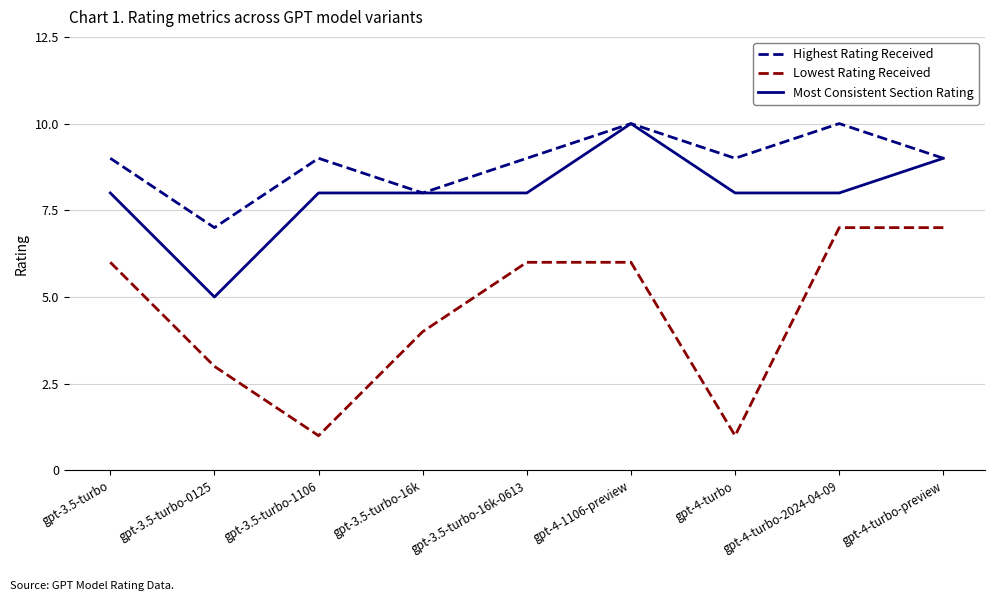

What is the maximum value shown in the chart?

10